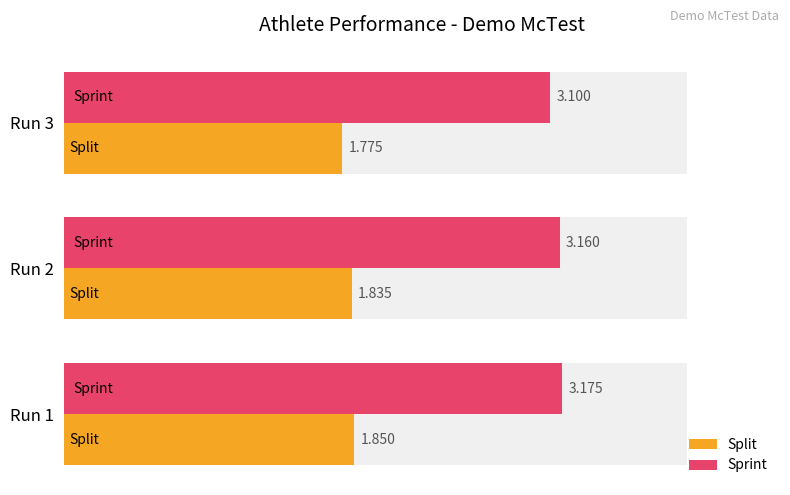

What is the total value across all series at Run 3?

4.9